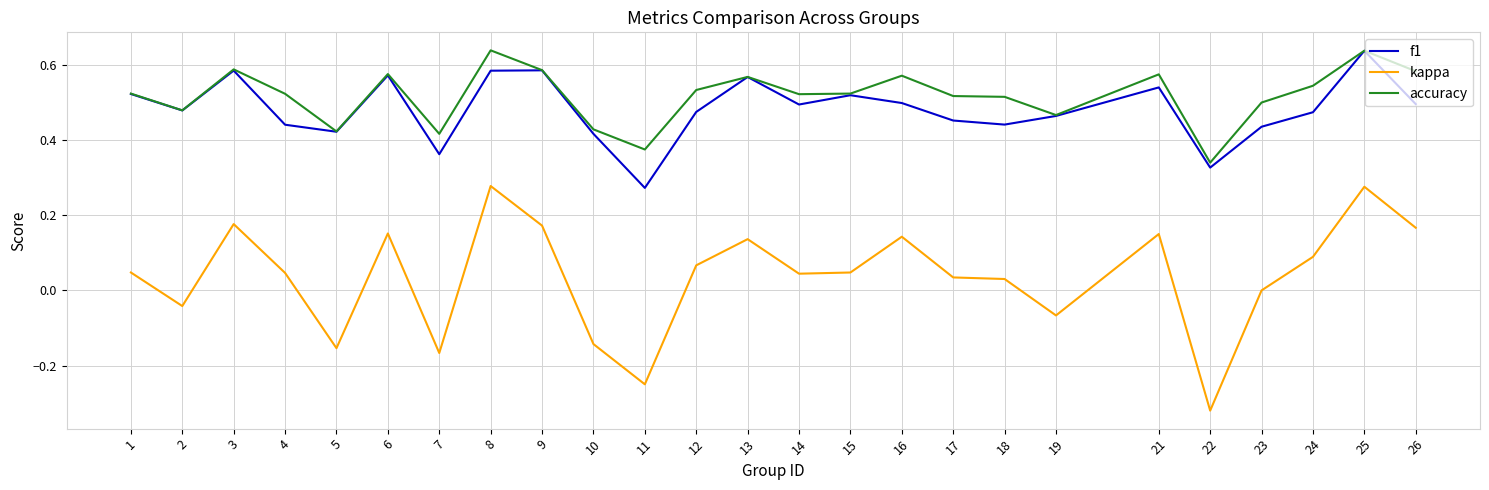

Is the value of f1 at 9 greater than the value of kappa at 8?

Yes